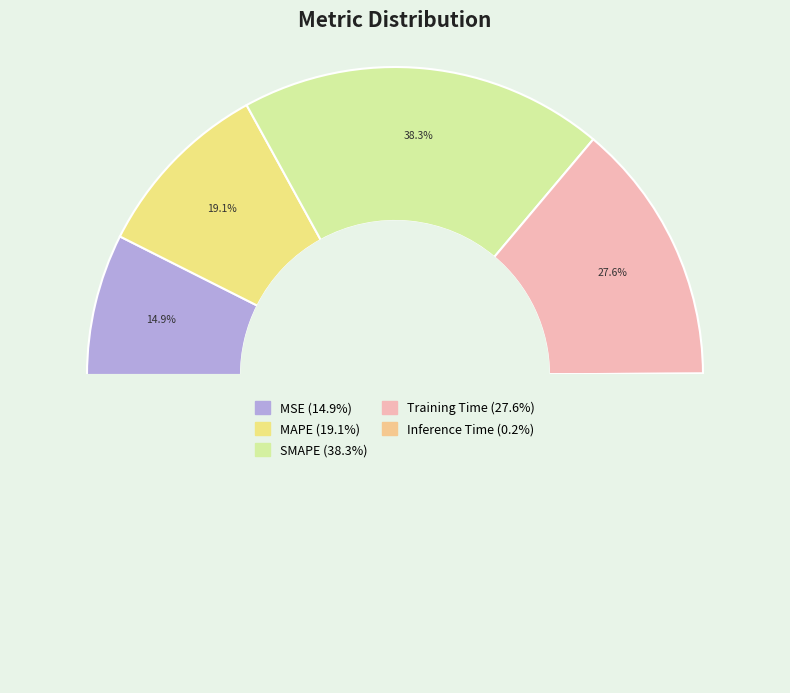

To the nearest percent, what is the difference between the MSE and SMAPE slice percentages?

23%